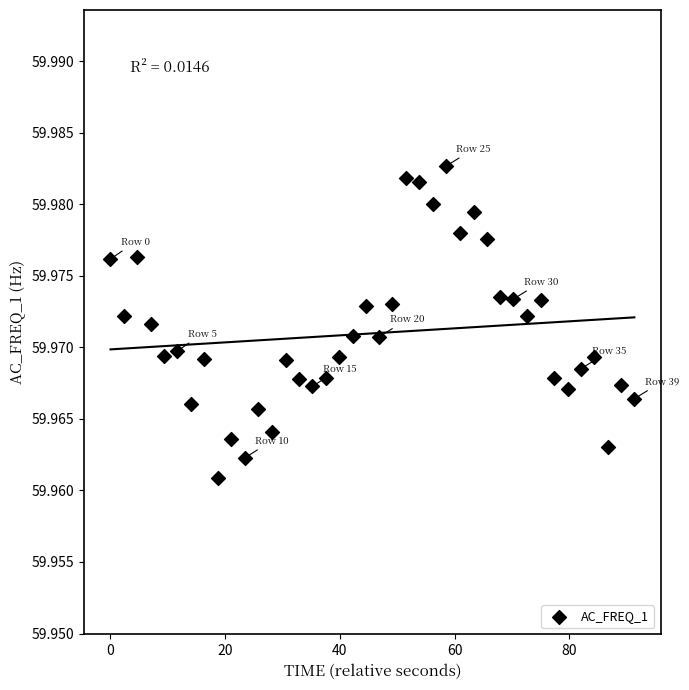

What is the range of X values (max minus min)?

91.3